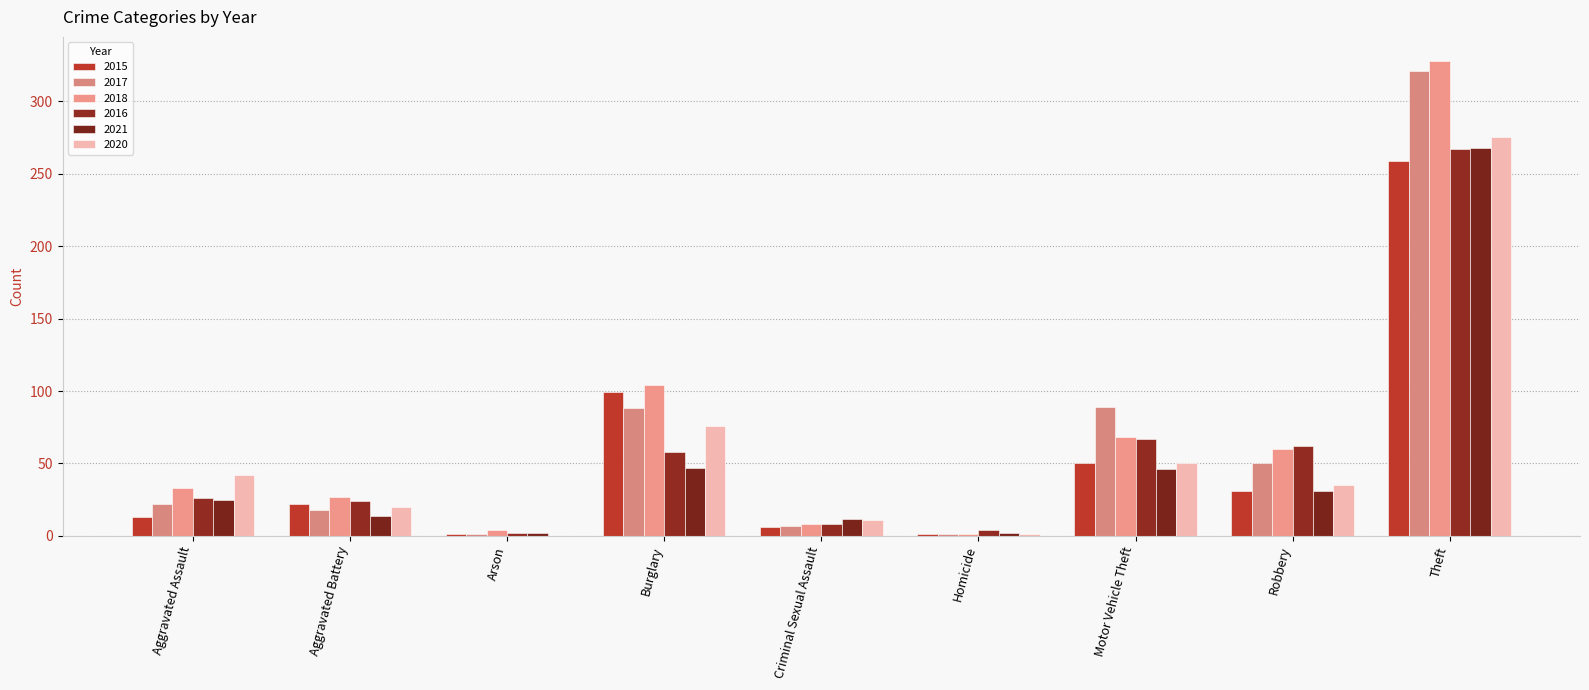

What is the sum of the 2016 values at Robbery and Homicide?

66